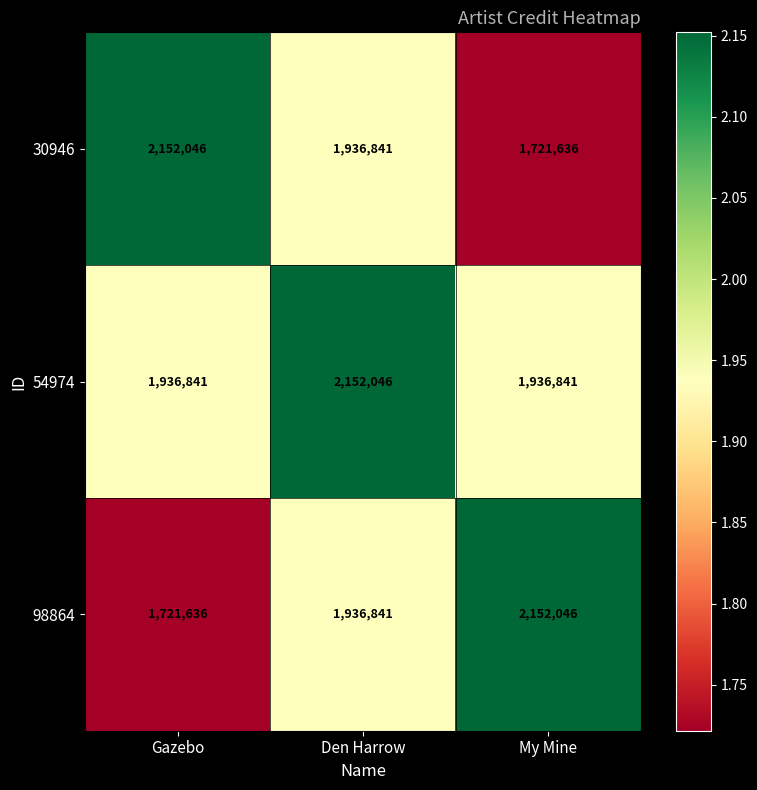

Reading left to right, extract all data points from this chart.

30946: 2152046	1936841	1721636
54974: 1936841	2152046	1936841
98864: 1721636	1936841	2152046